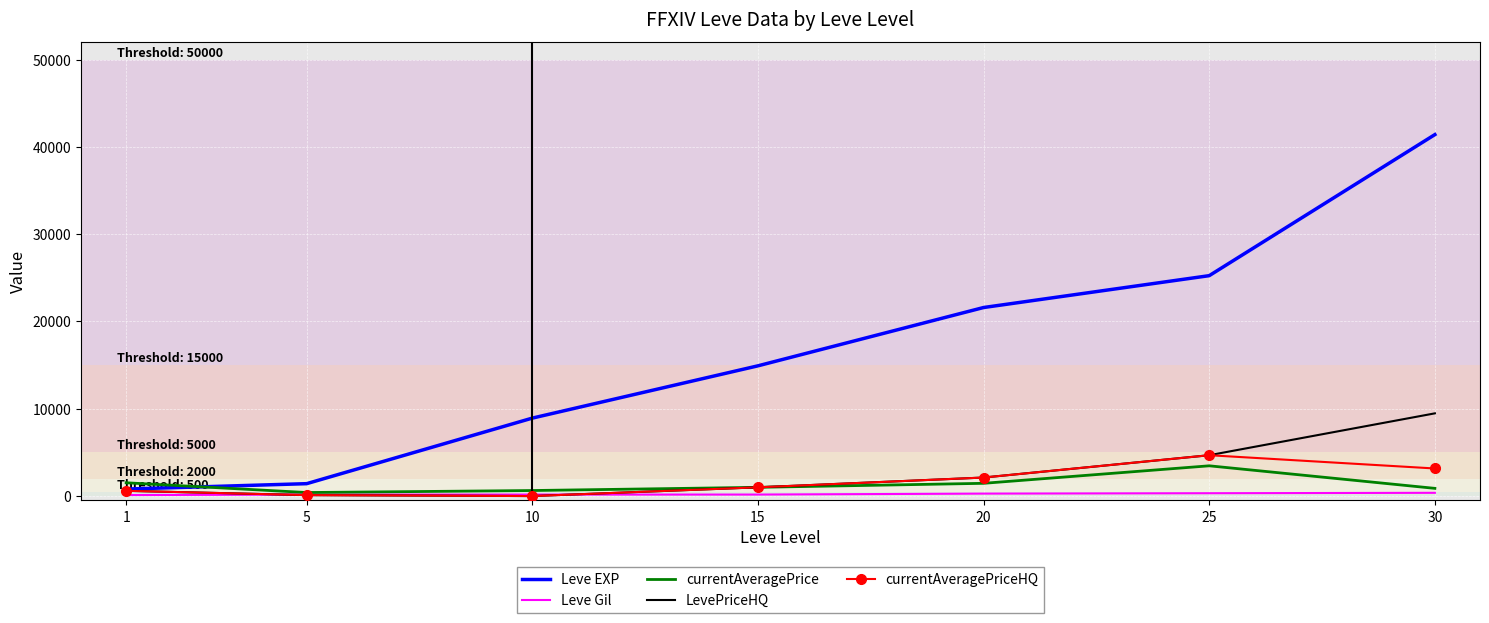

Count the number of data series in this chart.

5